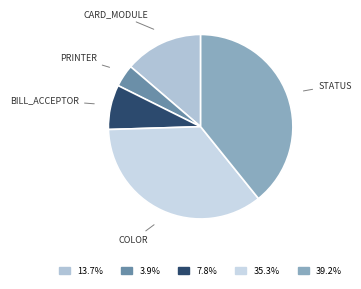

How many slices are in this pie chart?

5